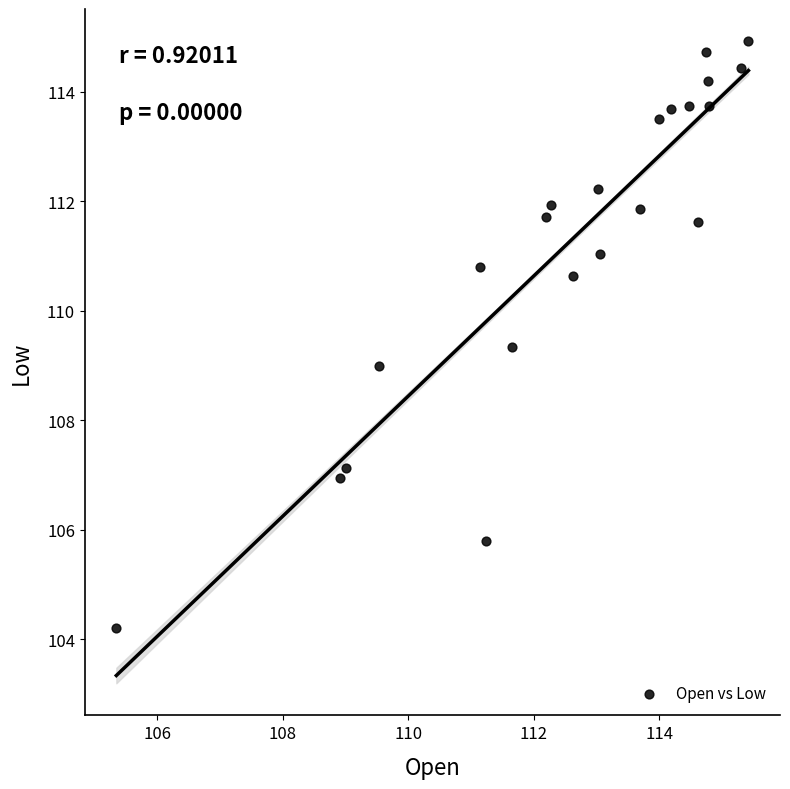

What is the range of Y values (max minus min)?

10.7